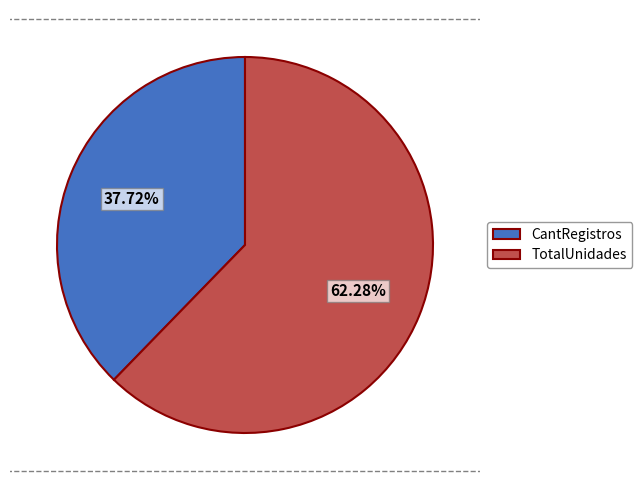

Rank the categories by value from lowest to highest.

CantRegistros, TotalUnidades